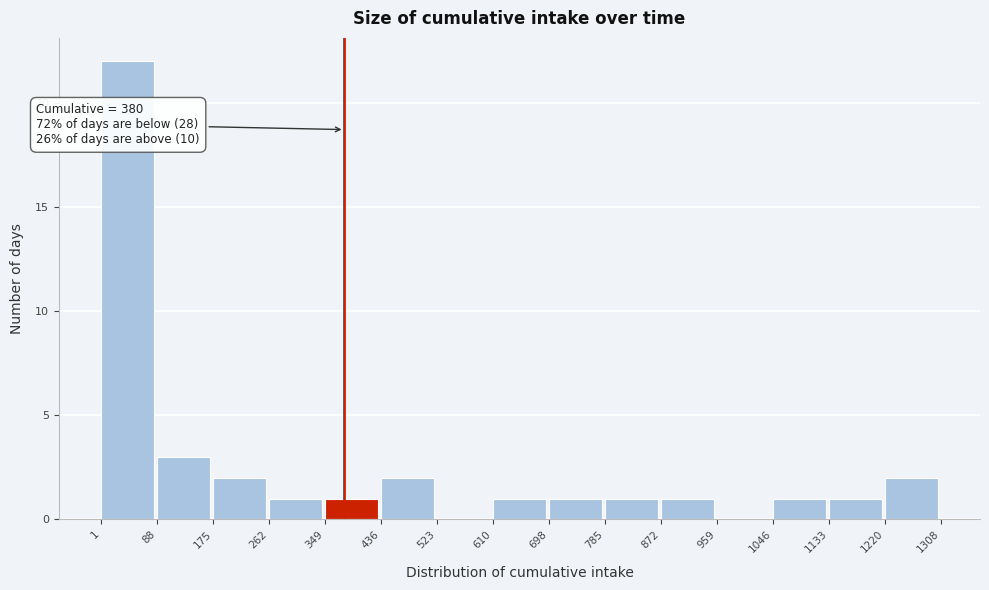

Over which range of the x-axis is the bar tallest?

1 to 88